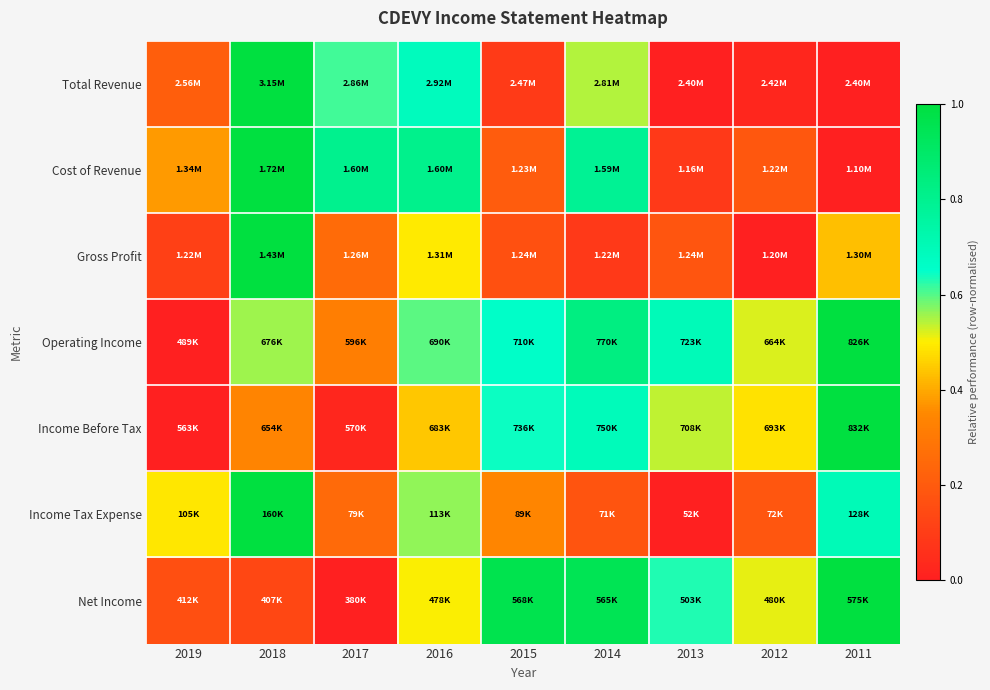

Which series has the widest spread of values?

Total Revenue